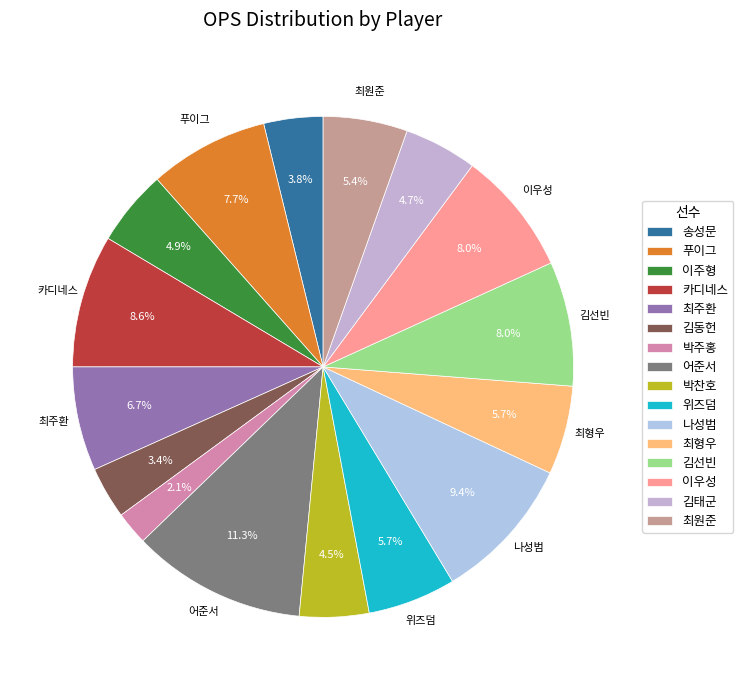

What is the smallest slice in the pie chart?

박주홍